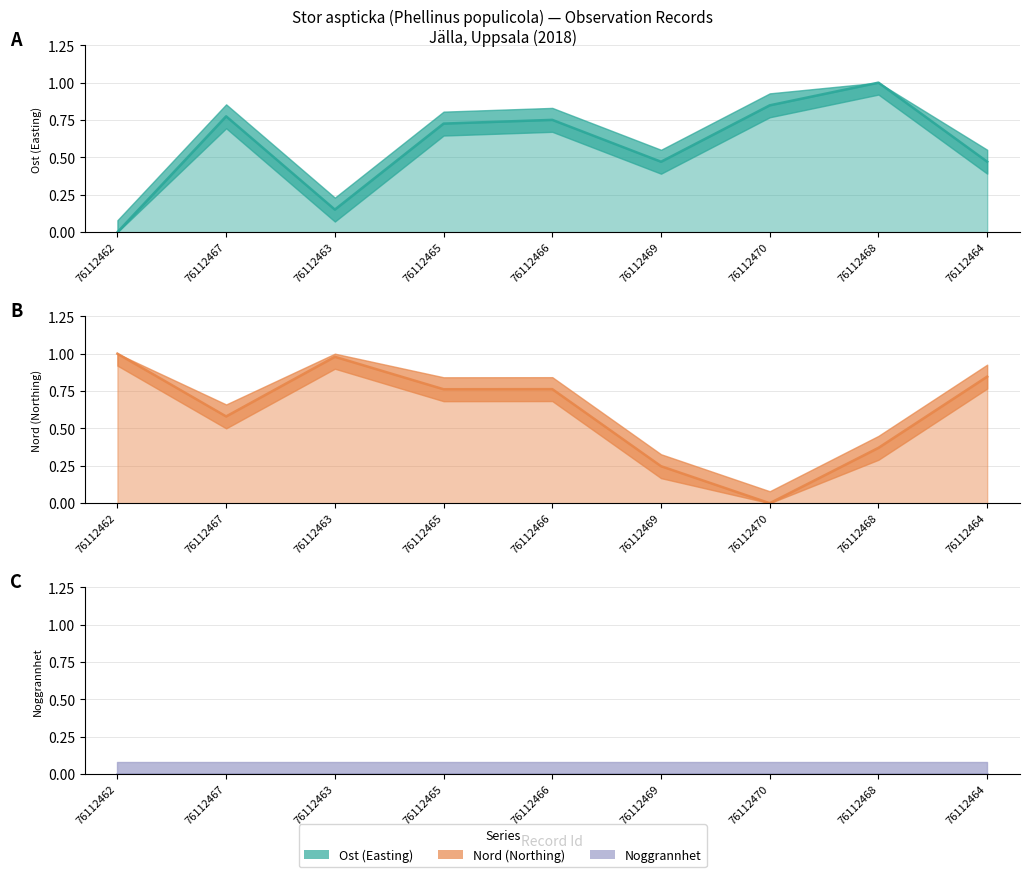

Where is the first local minimum for Ost line?

76112463